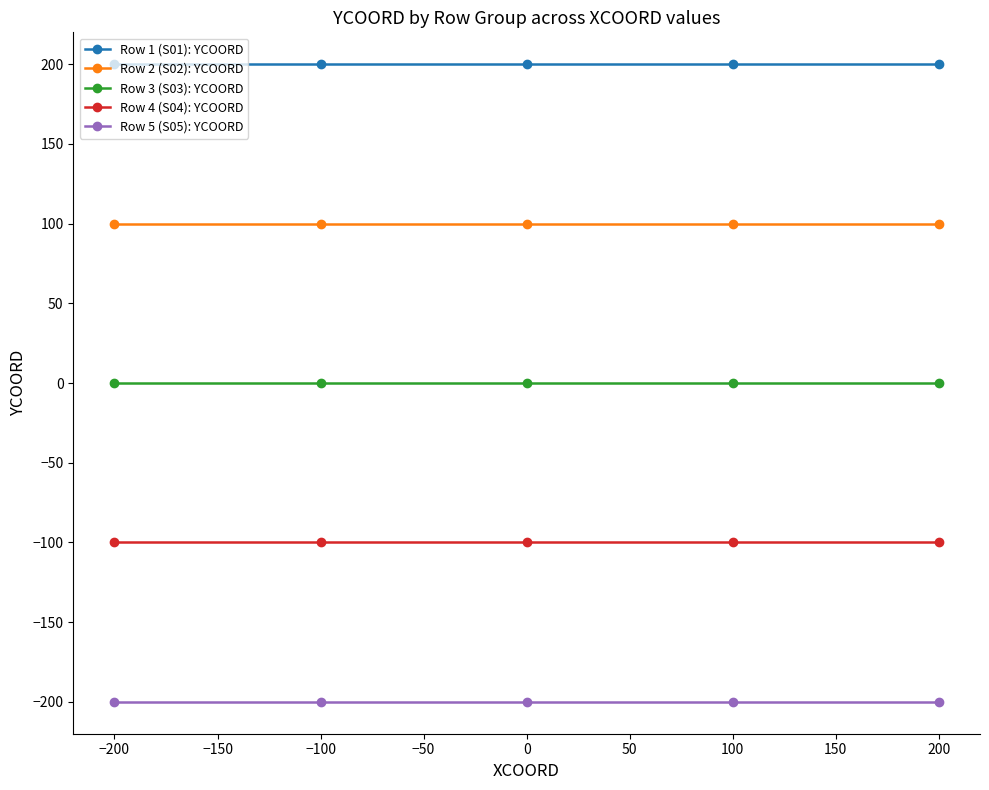

The Row 5 (S05): YCOORD series shows -315 at −100. True or false?

False